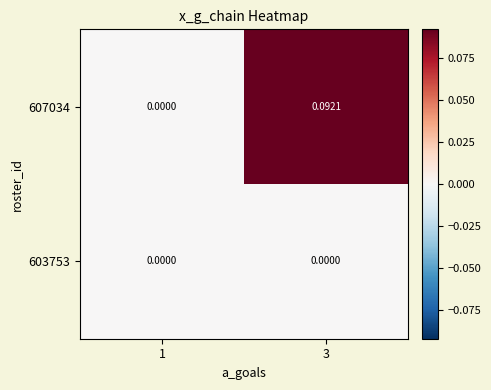

How many data points in 607034 are above 0?

1